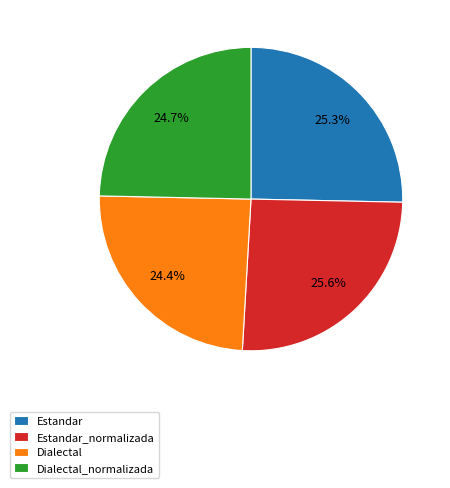

To the nearest percent, what percentage of the pie is Dialectal?

24%